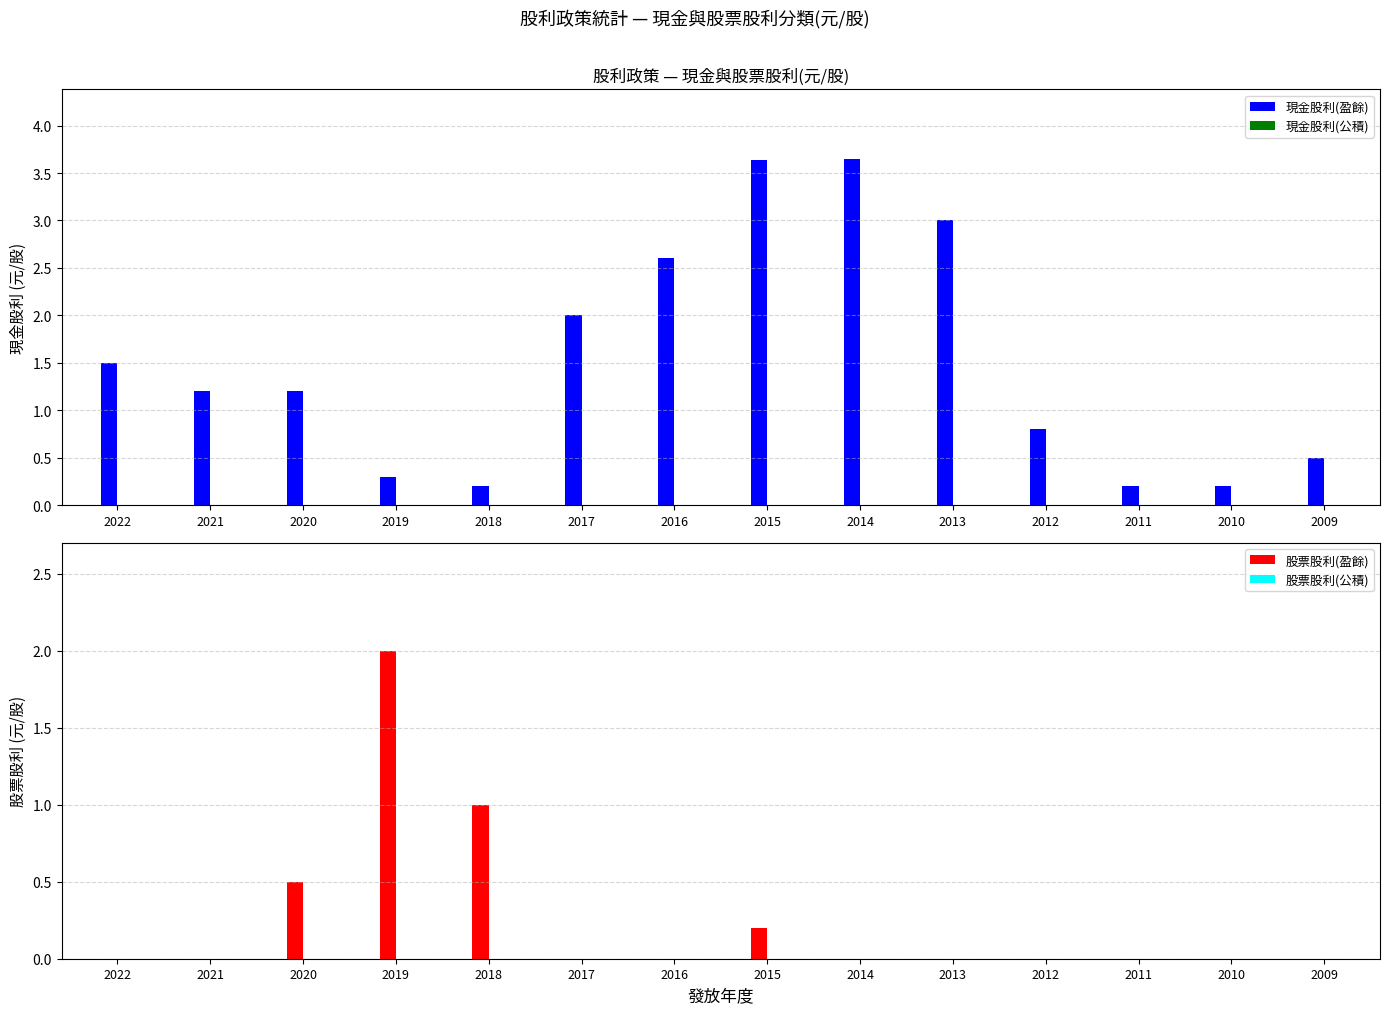

Which series has the largest total across all categories?

現金股利(盈餘)